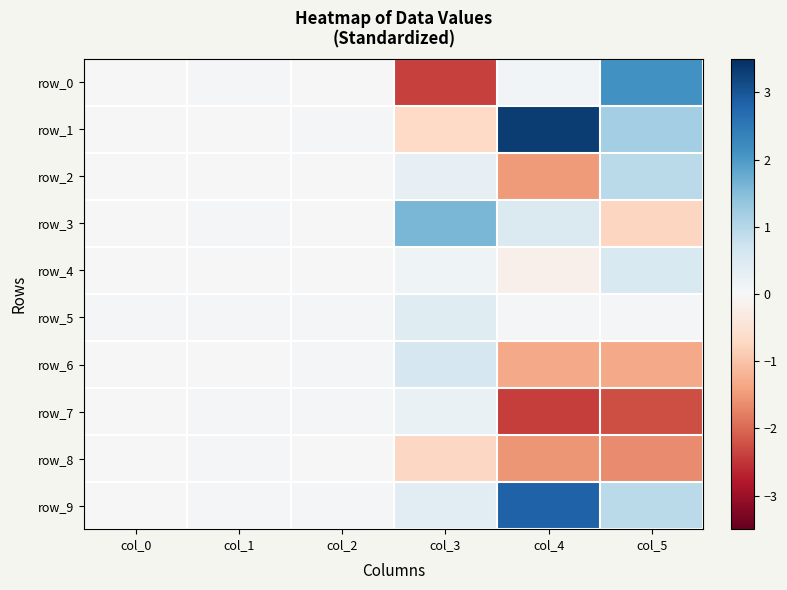

Which series has the largest total across all categories?

row_9